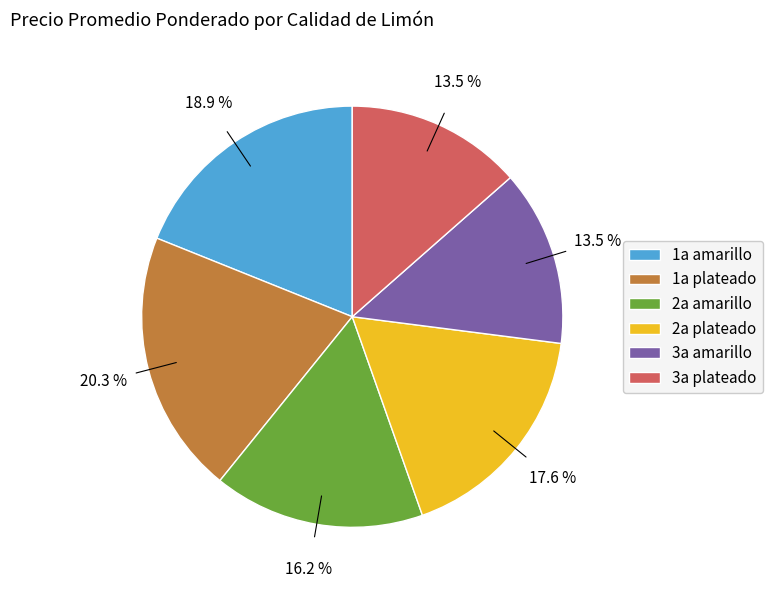

Which has a higher value, 2a amarillo or 1a plateado?

1a plateado